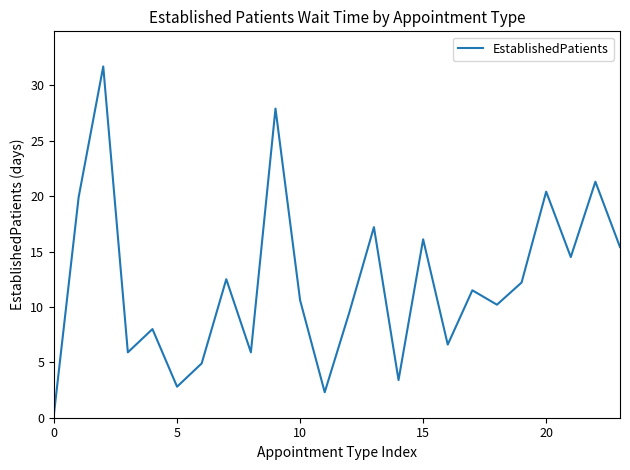

What is the difference between the maximum and minimum values?

31.3